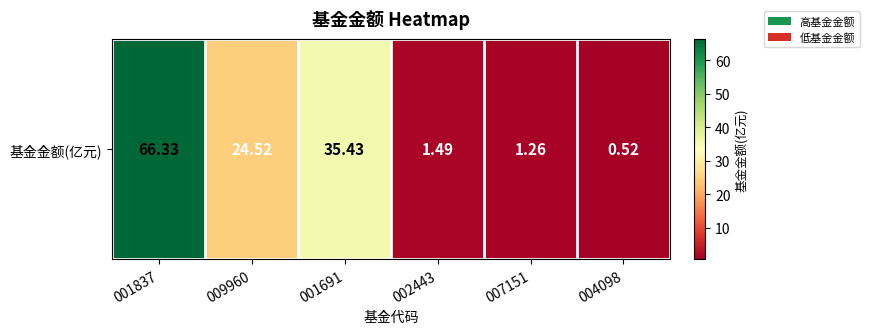

How many categories are shown in the chart?

6